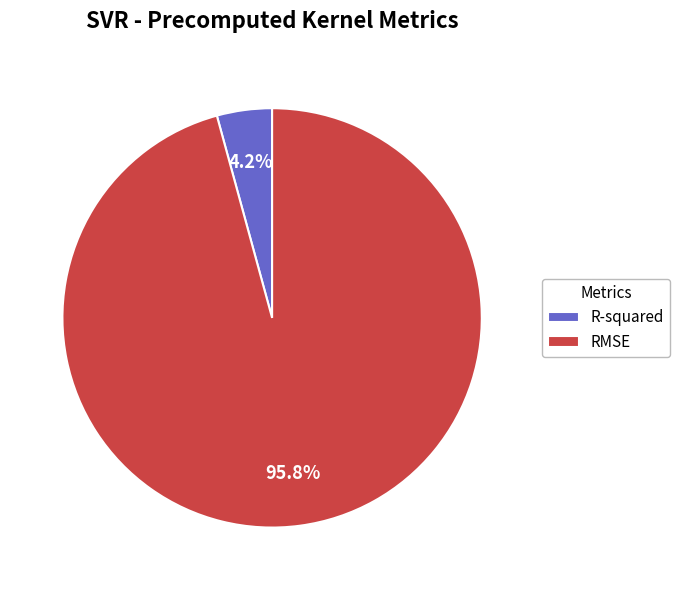

To the nearest percent, what is the average slice percentage?

50%